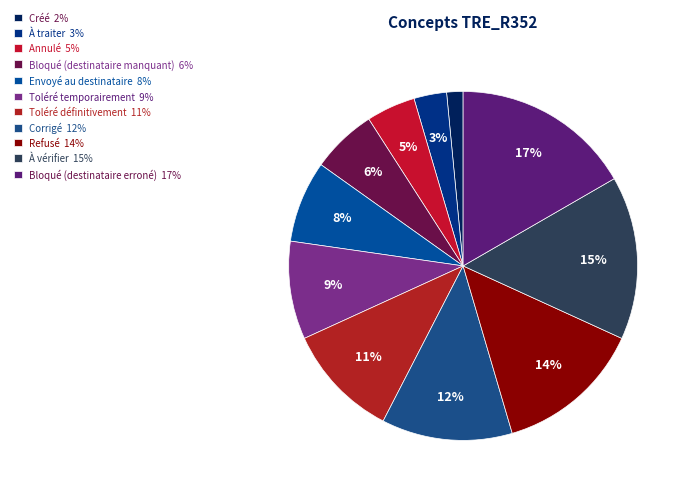

How many segments does this pie chart have?

11